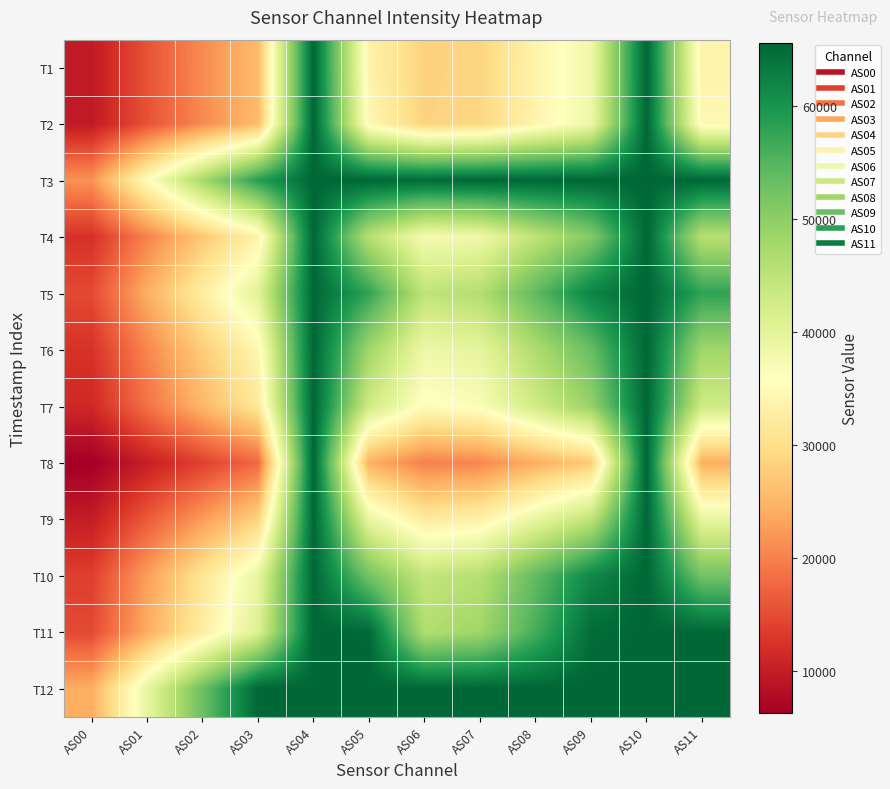

Which has a higher value, AS00 or AS06?

AS06